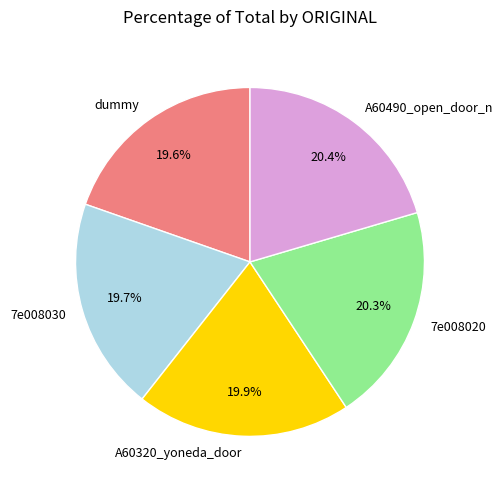

How many slices are in this pie chart?

5